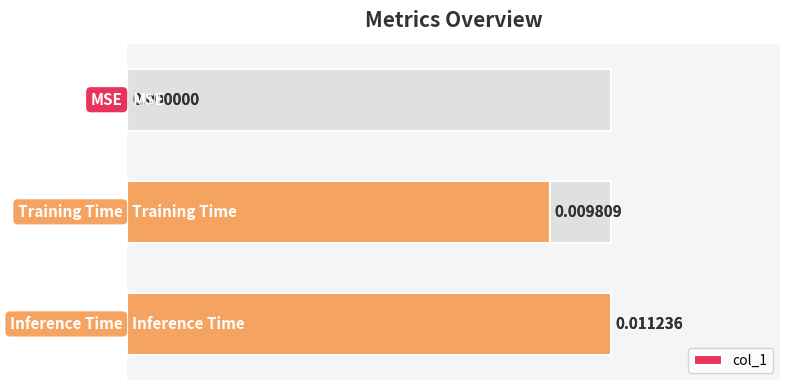

The value at 0.004 is 0.0. True or false?

True